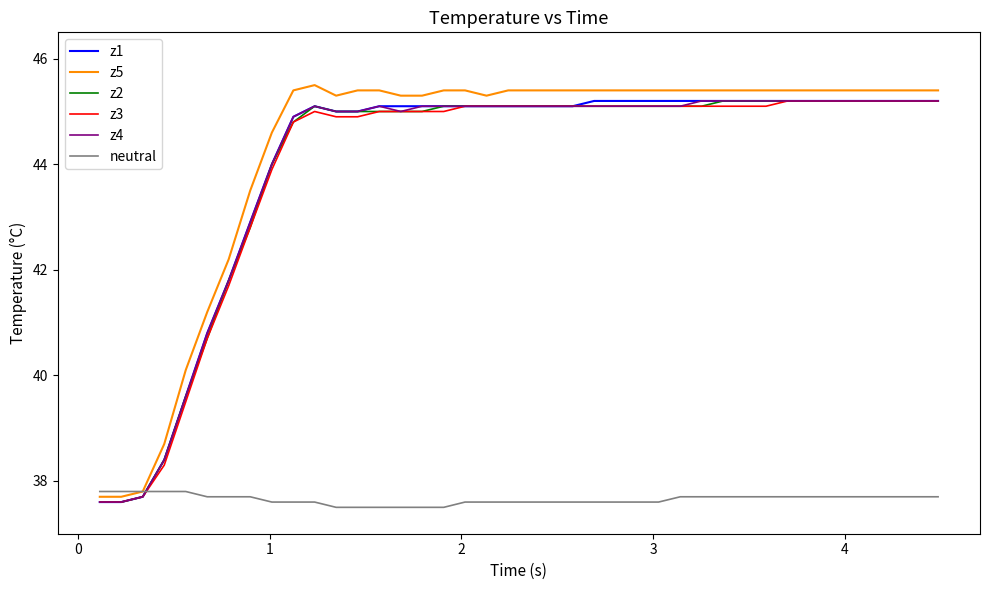

Which series ends up on top after the final intersection of neutral and z2?

z2